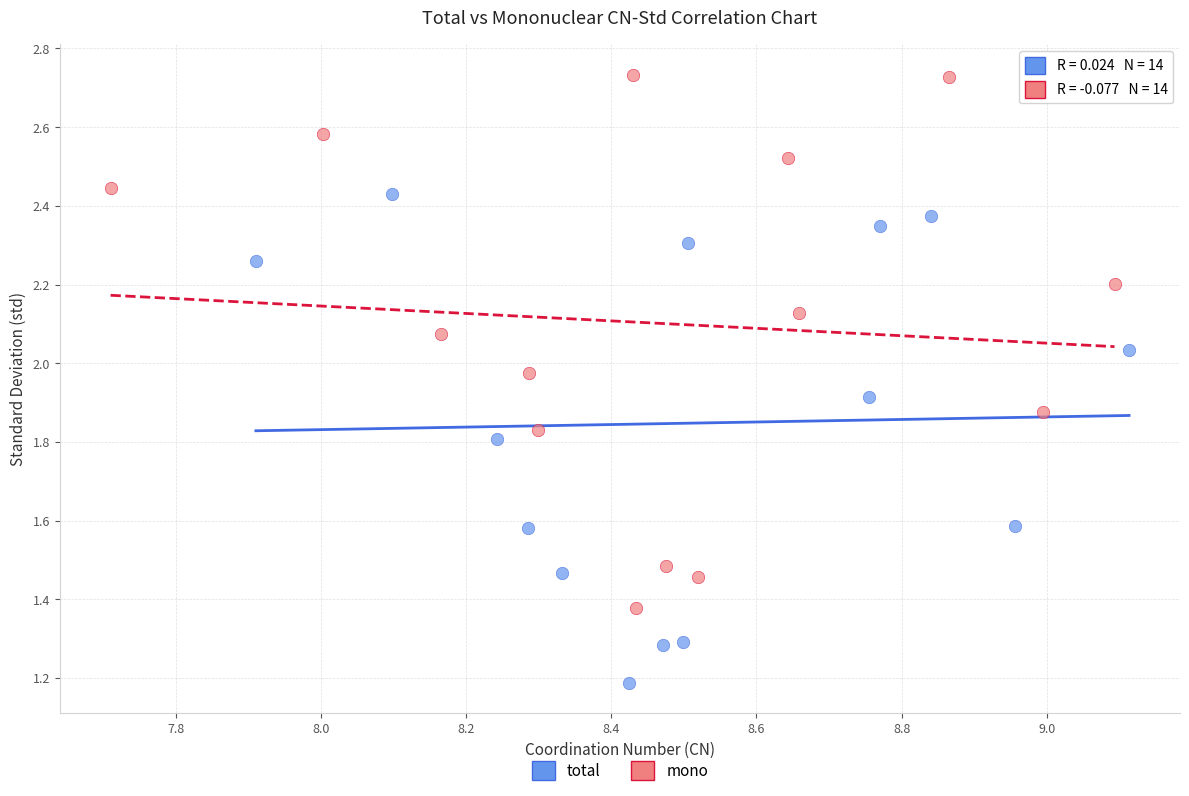

What are all the series names shown in the legend?

total, mono